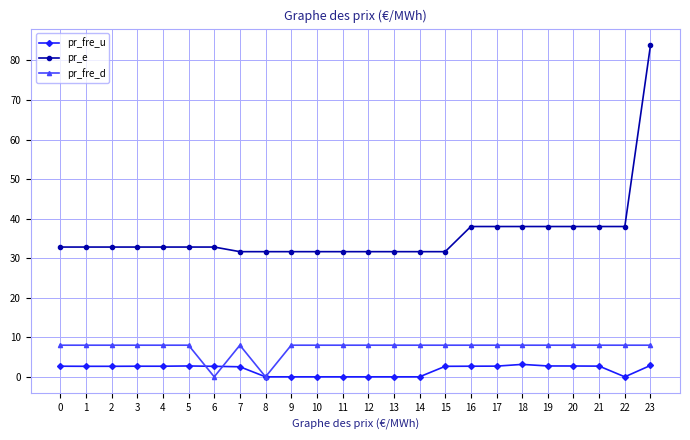

What is the minimum value for pr_e?

31.6